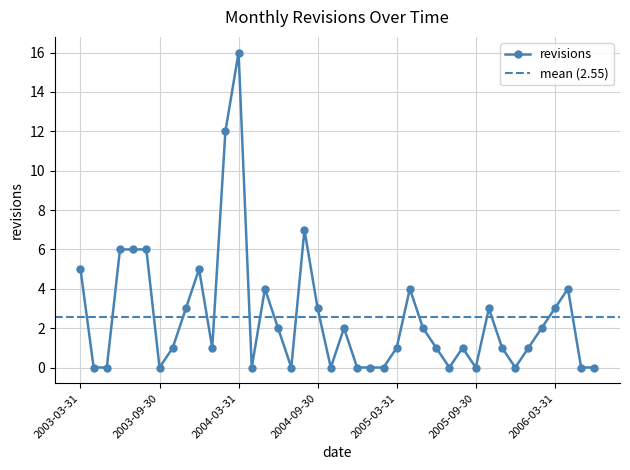

At which category does the data reach its first local valley?

2003-09-30